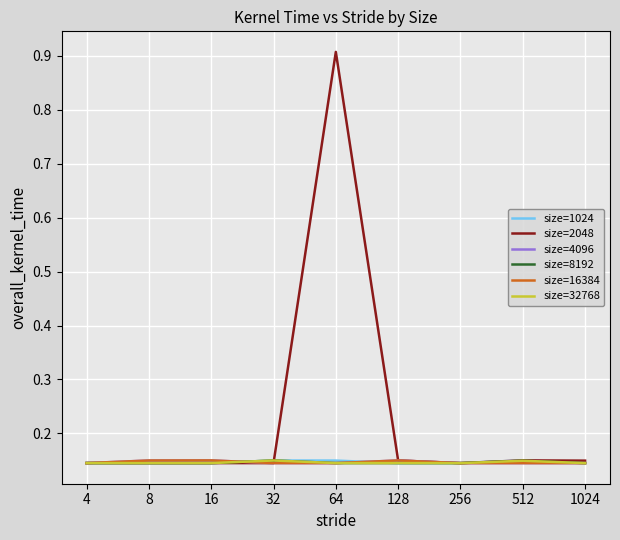

How many lines are shown in the chart?

6